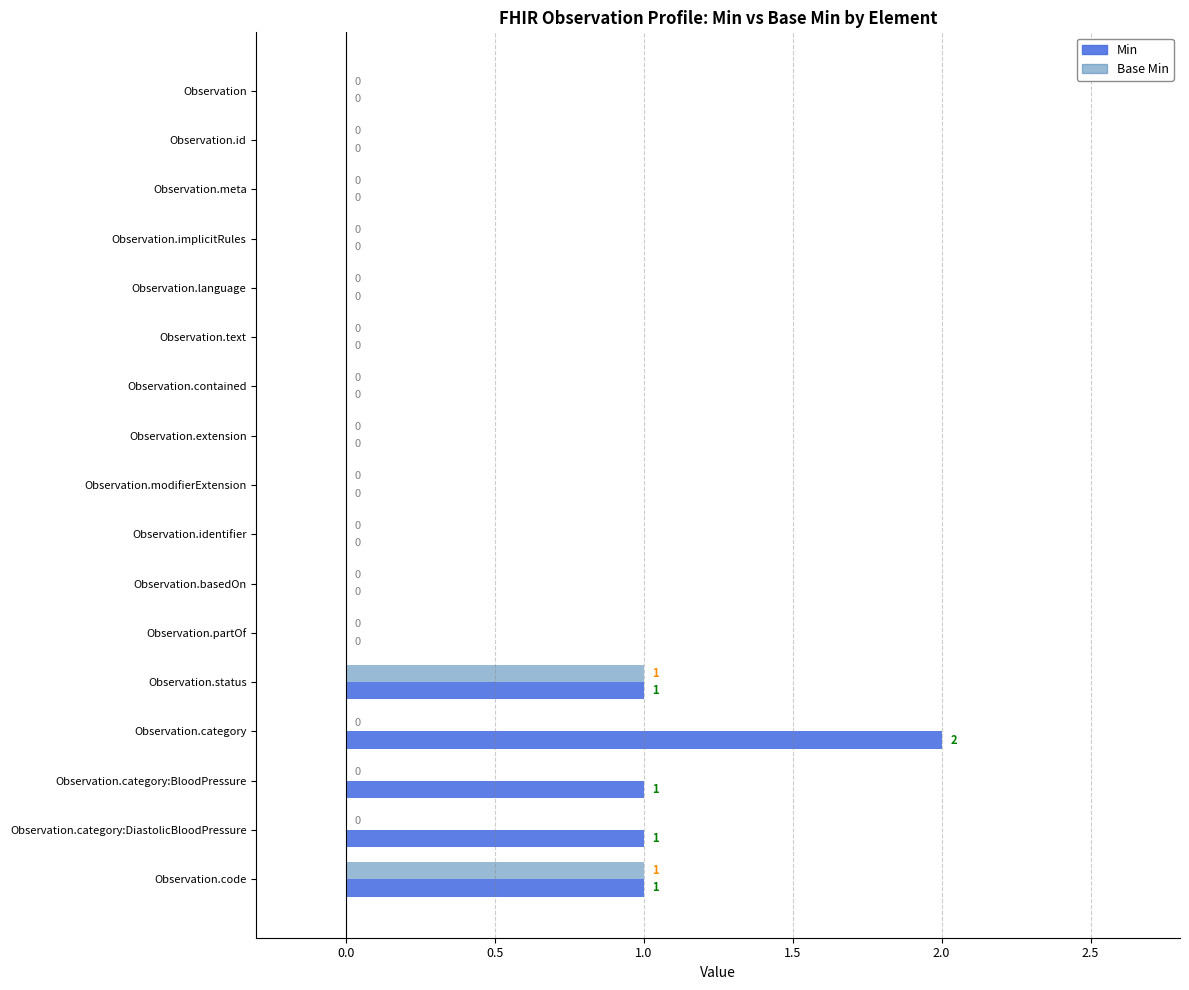

How many Min values are between 0 and 1?

16